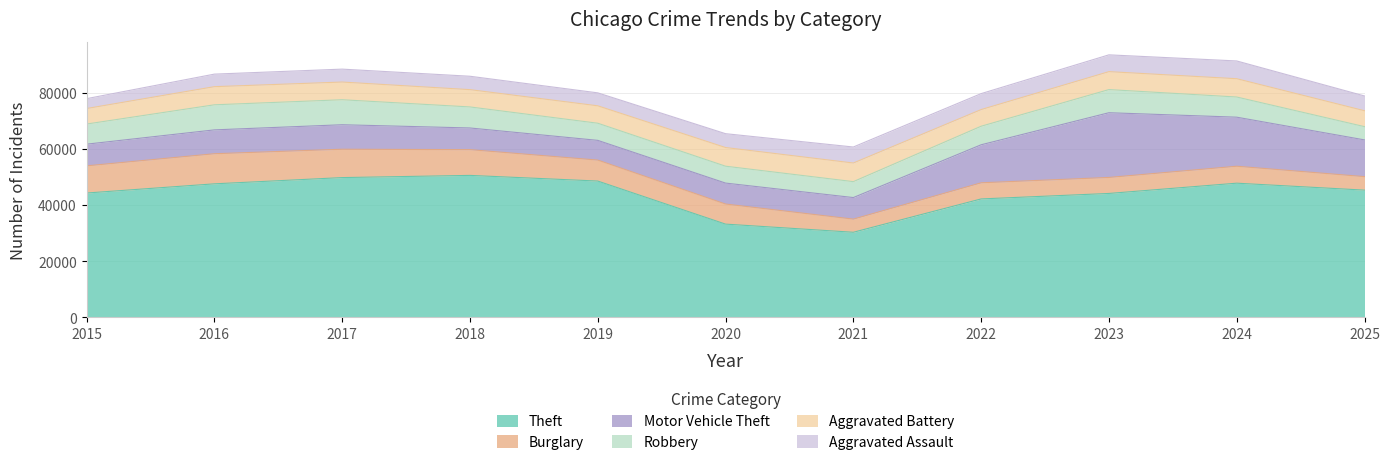

Is it true that Aggravated Assault equals 5694 at 2021?

True